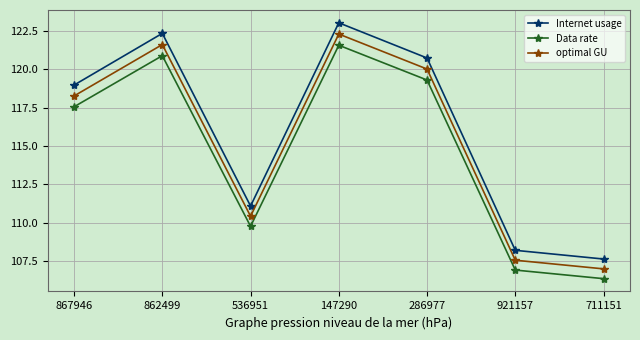

How many lines are shown in the chart?

3